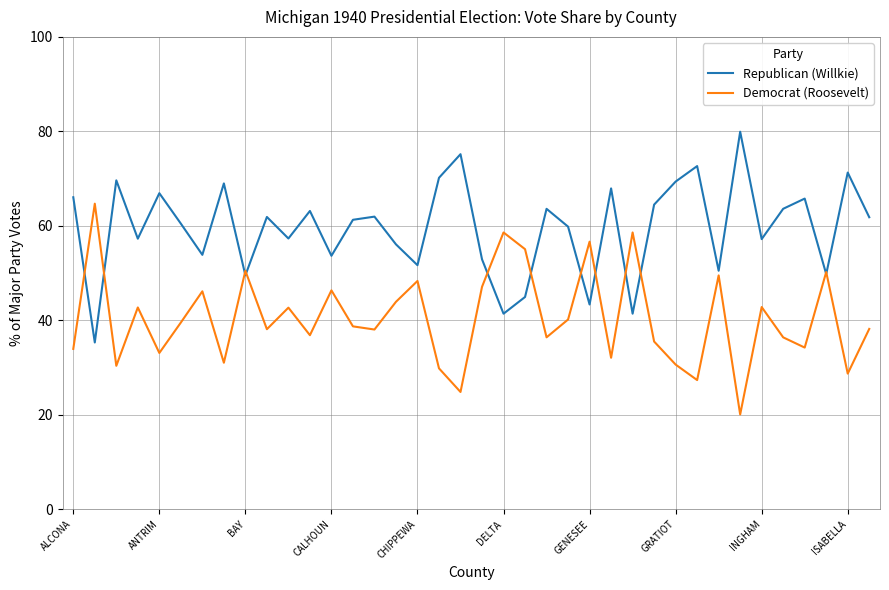

Does the chart have visible grid lines?

Yes